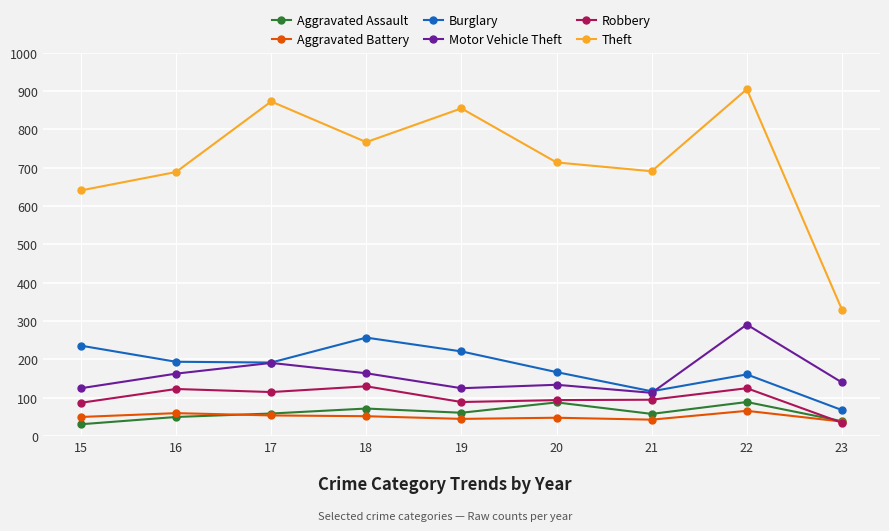

The value of Theft at 18 is 767. True or false?

True